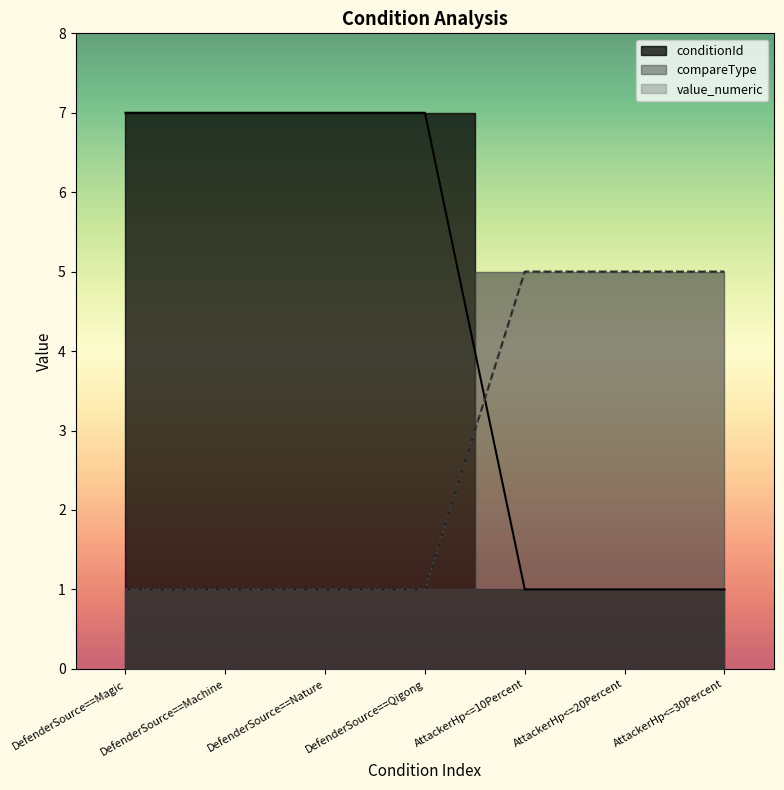

What is the maximum value shown in the chart?

7